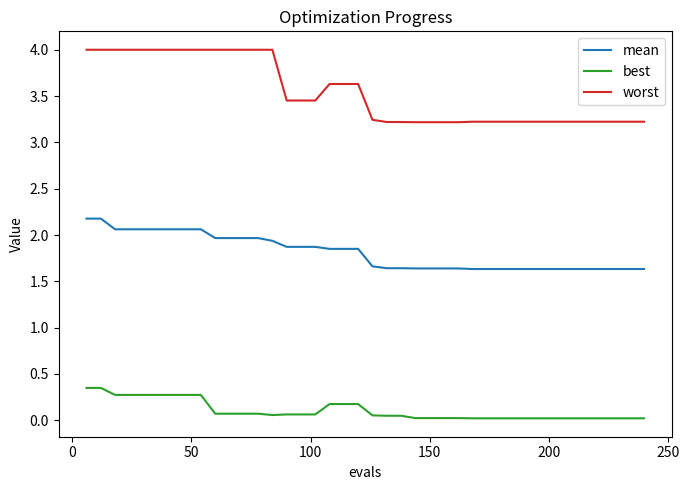

What is the sum of all worst values?

141.7